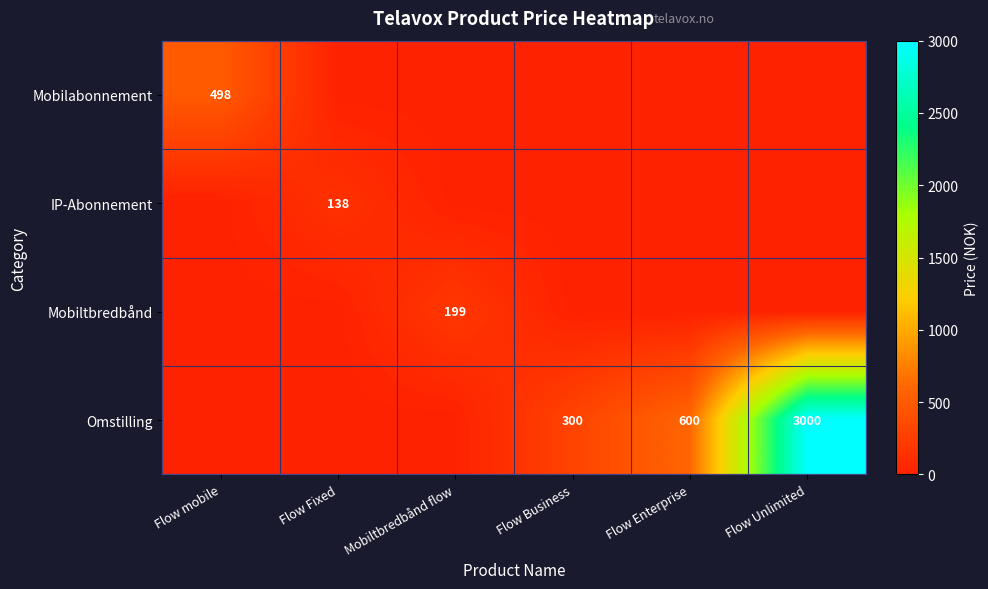

Is it true that Omstilling equals 484 at Flow Business?

False